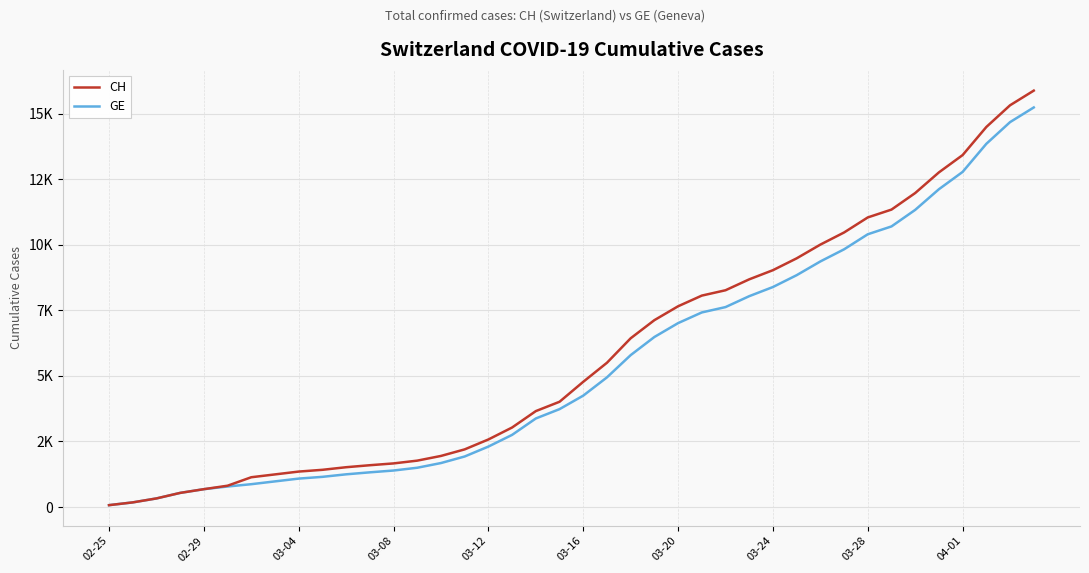

True or false: GE and CH intersect in this chart.

False